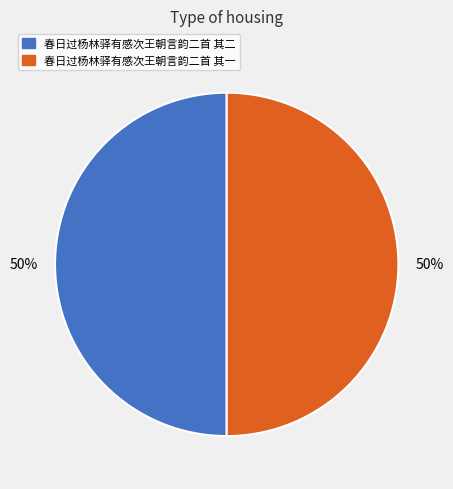

The 春日过杨林驿有感次王朝言韵二首 其二 slice represents 50% of the pie. True or false?

True